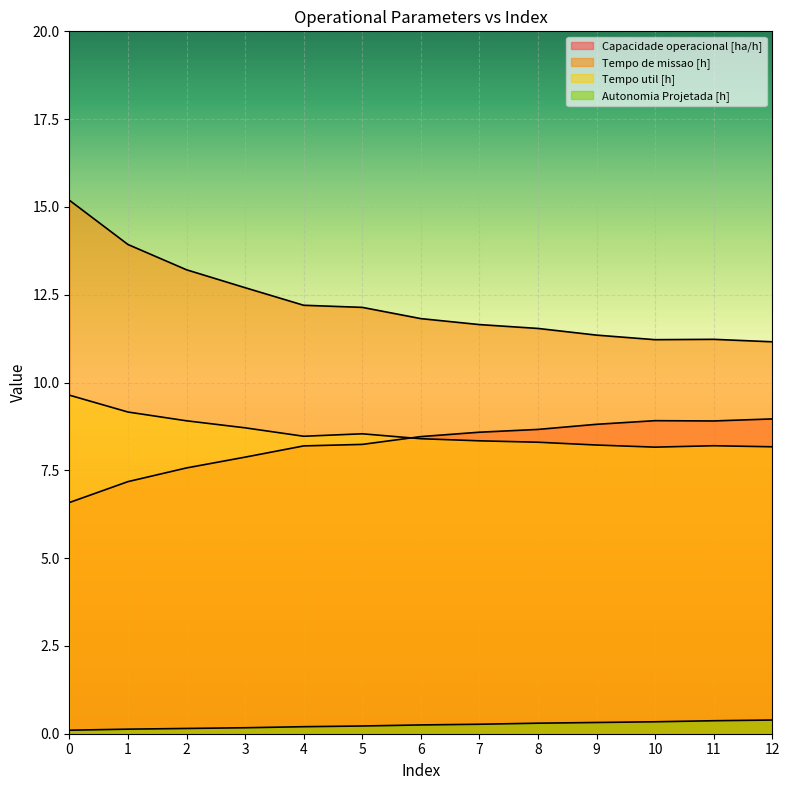

True or false: Capacidade operacional [ha/h] and Autonomia Projetada [h] cross at least once.

False